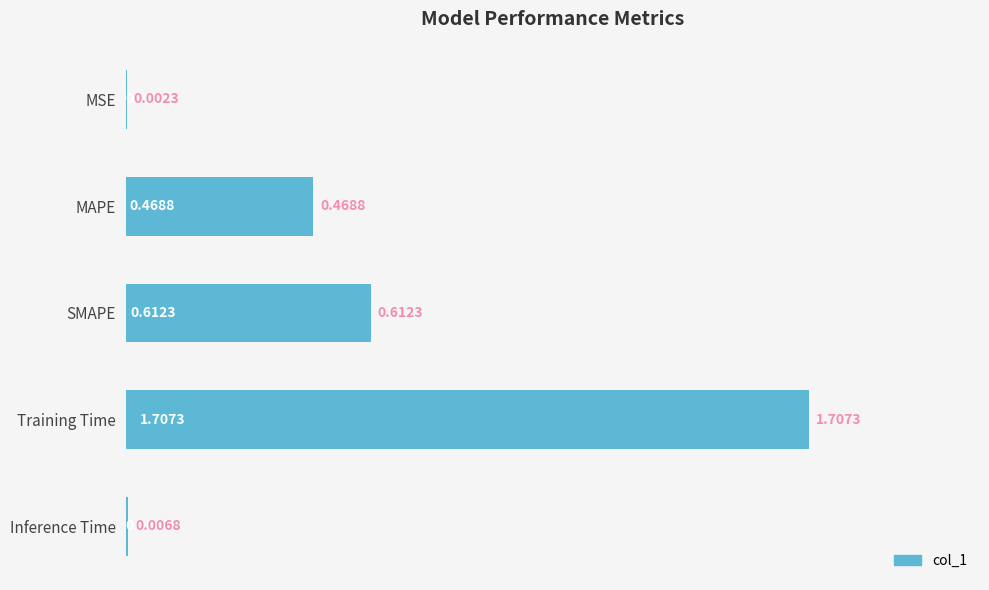

What is the sum of all values?

2.8